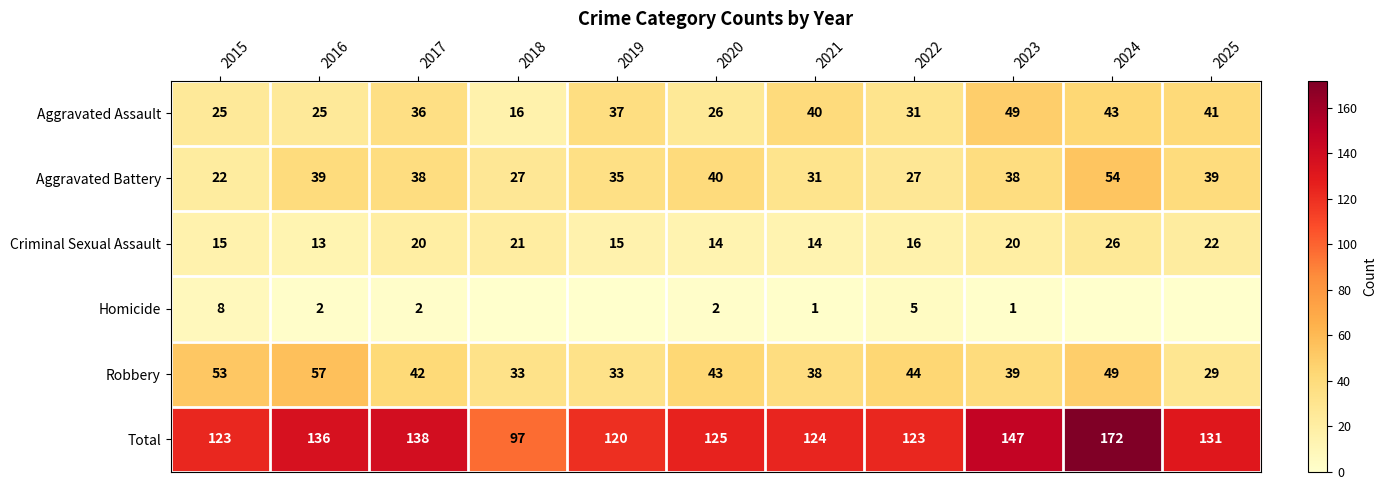

What is the greatest value displayed?

172